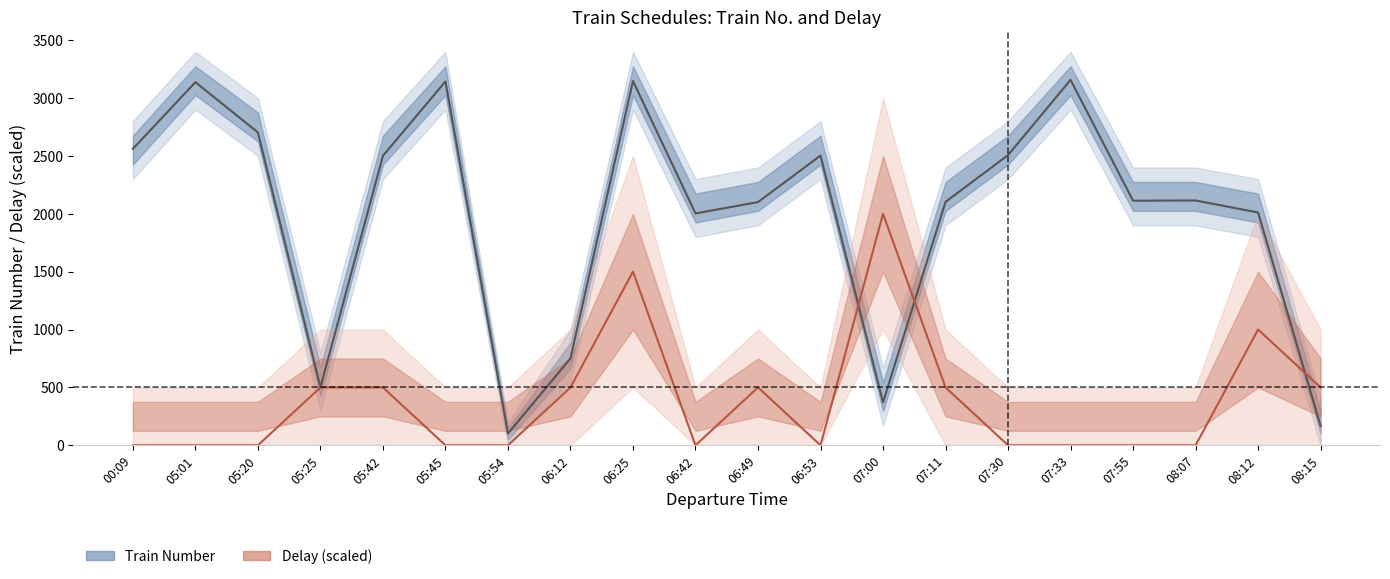

What value does the Delay (×500 min) series have at 06:49, to the nearest 50?

500